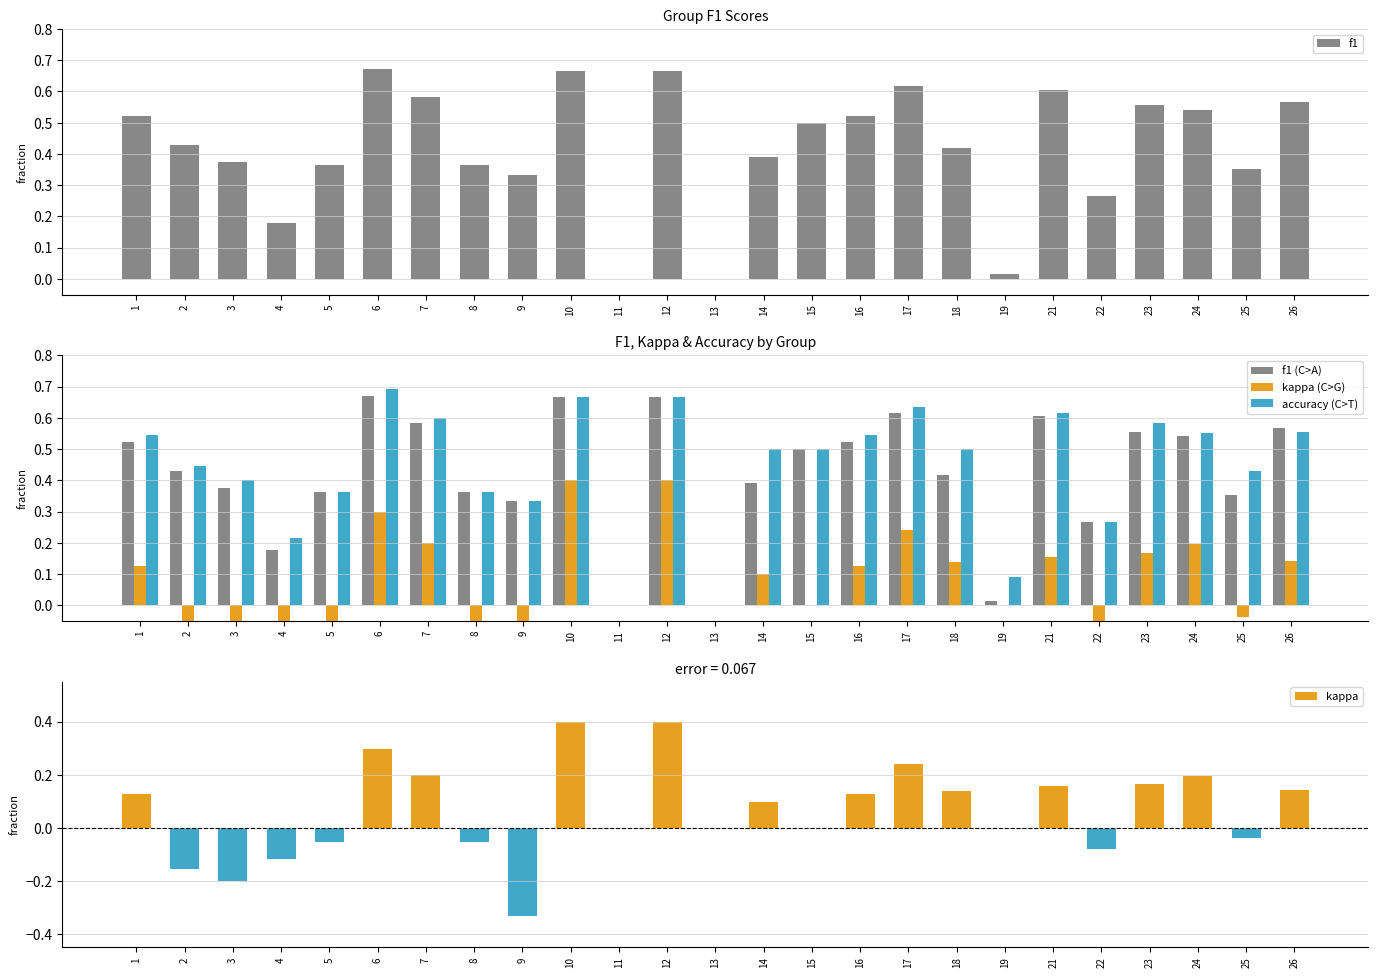

How many data points in f1 are above 0?

23